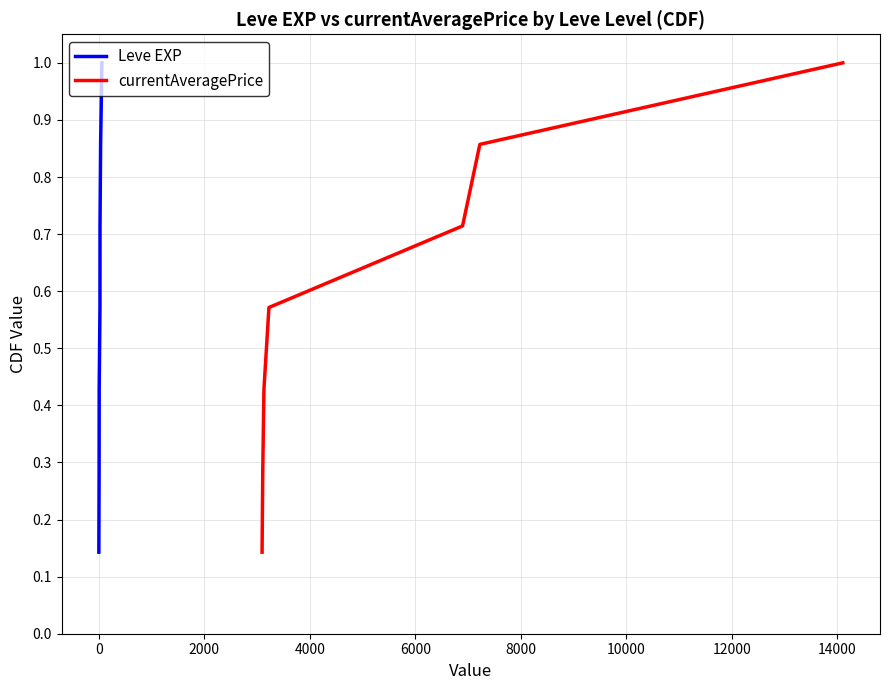

What is the difference between the Leve EXP values at 0 and 8000?

0.6